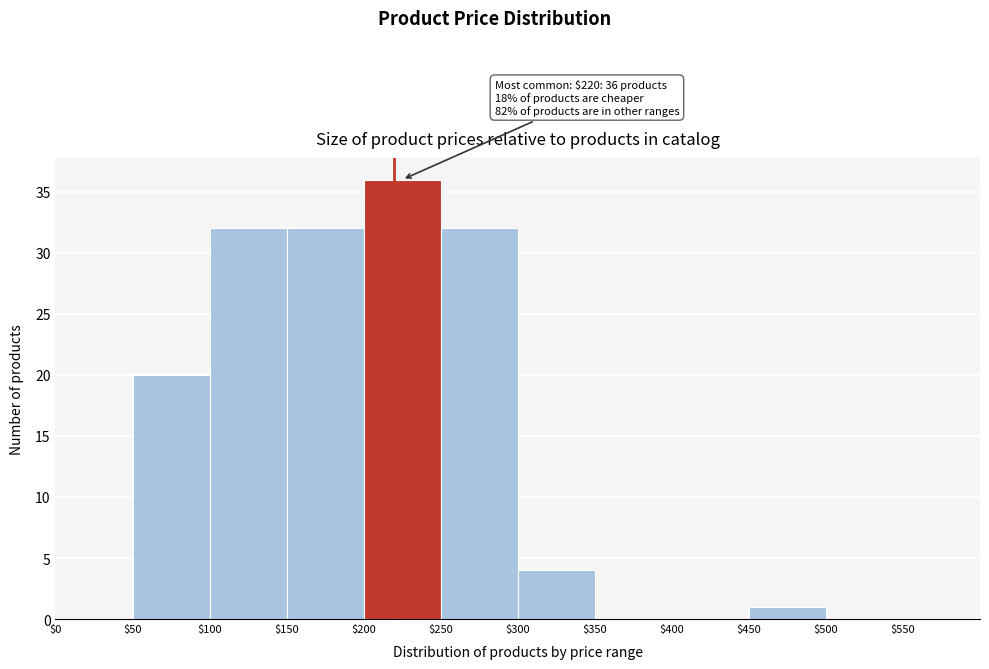

Over which range of the x-axis is the bar tallest?

200 to 250